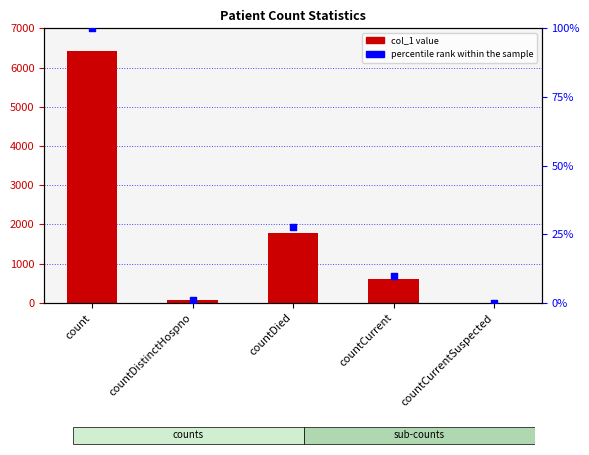

What are all the series names shown in the legend?

col_1, percentile rank within the sample